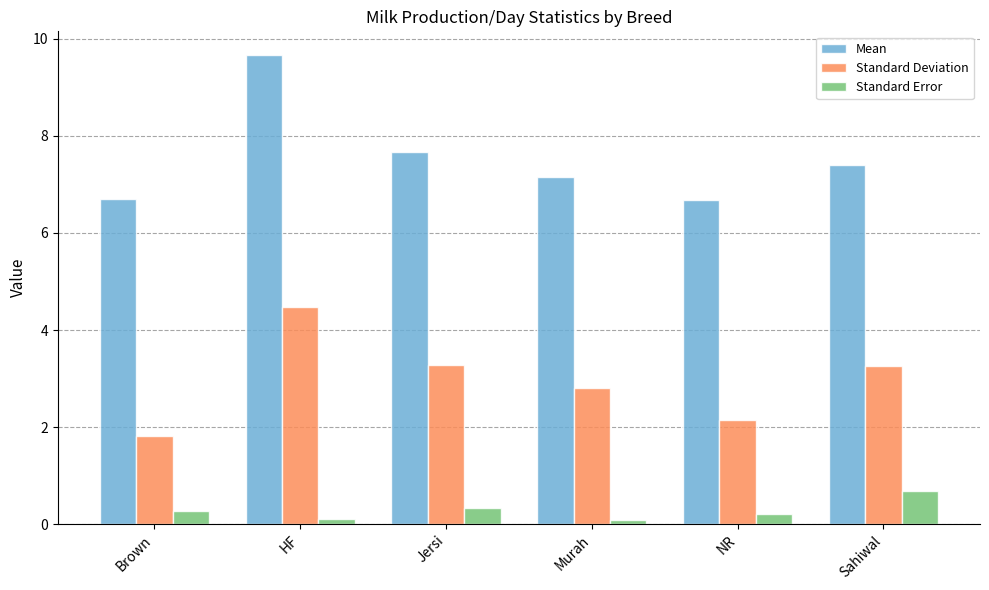

Does the chart contain any negative values?

No